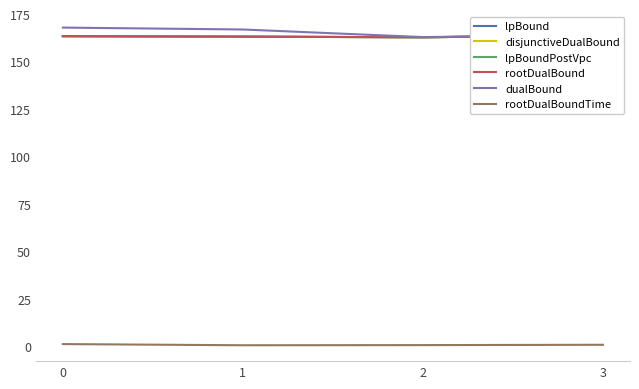

What is the value of the lpBoundPostVpc point at the 4th from the left?

164.0